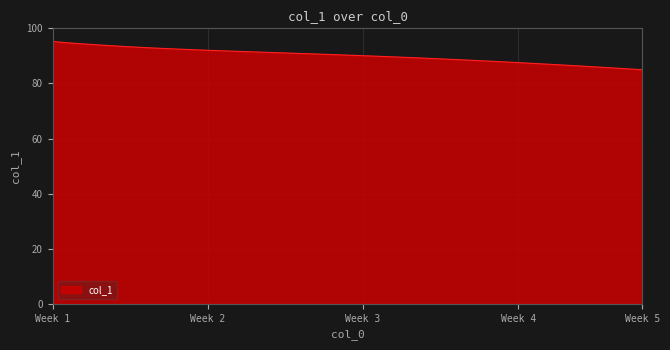

What is the difference between the maximum and minimum values?

10.3